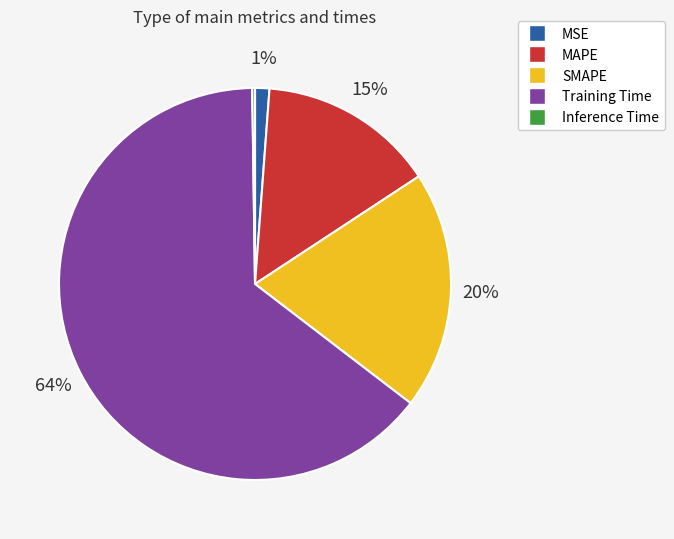

Does Training Time account for over 50% of the chart?

Yes